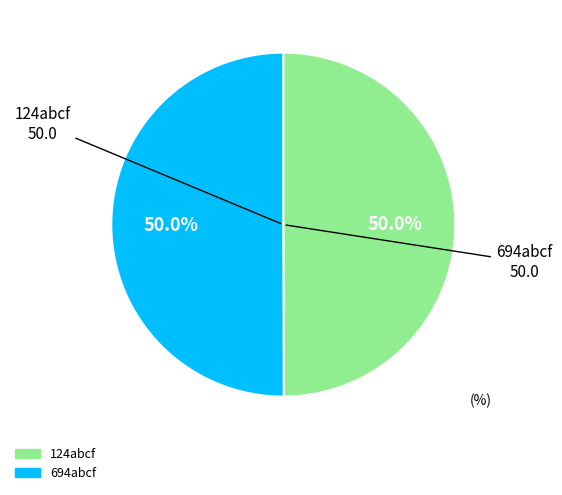

Approximately how many times larger is the value at 124abcf compared to 694abcf?

1.0